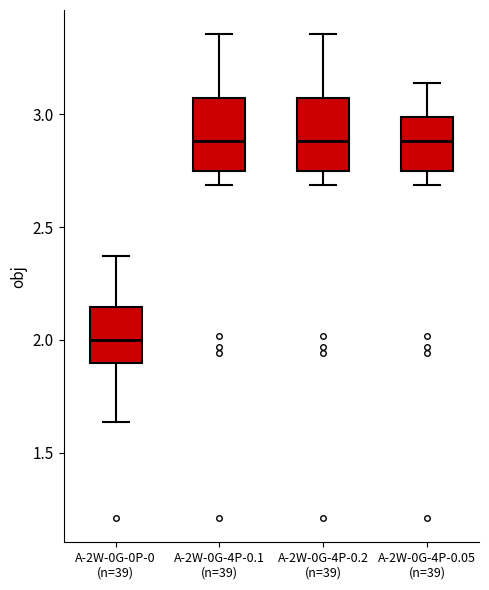

Where is the upper edge of the box for A-2W-0G-4P-0.05 (n=39) on the y-axis? The values are not printed on the chart, so give them approximately, as read against the axis.

3.00